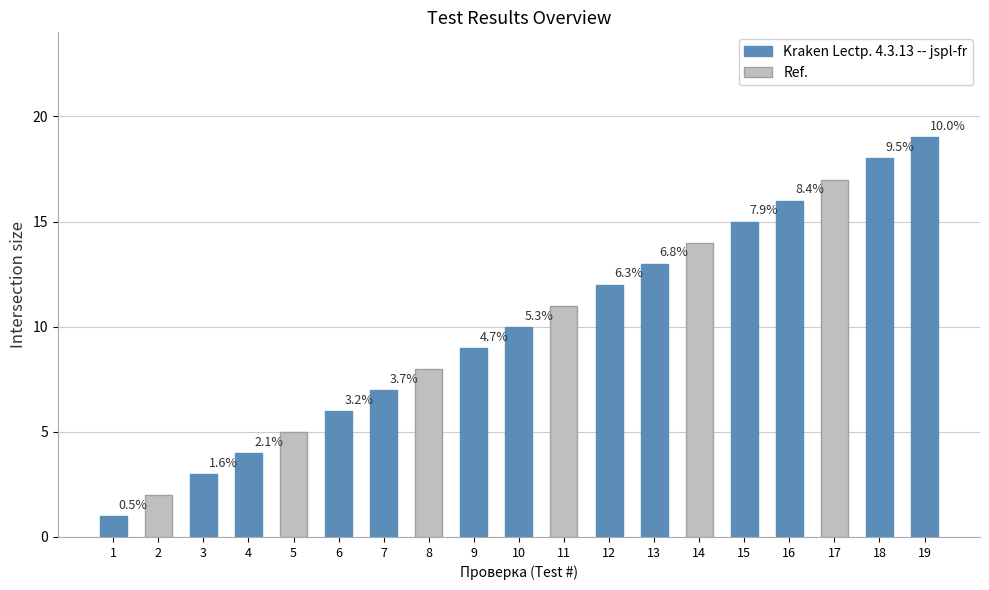

Reading left to right, transcribe all the data shown in this chart.

1	2	3	4	5	6	7	8	9	10	11	12	13	14	15	16	17	18	19